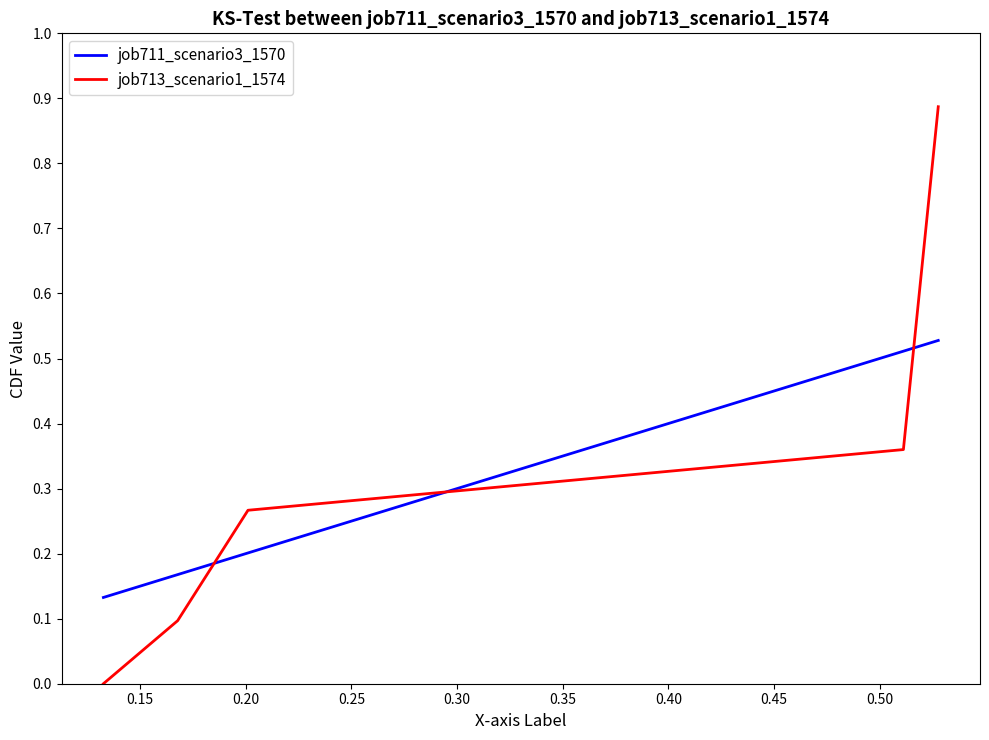

Is this an area chart (filled region under the line)?

No